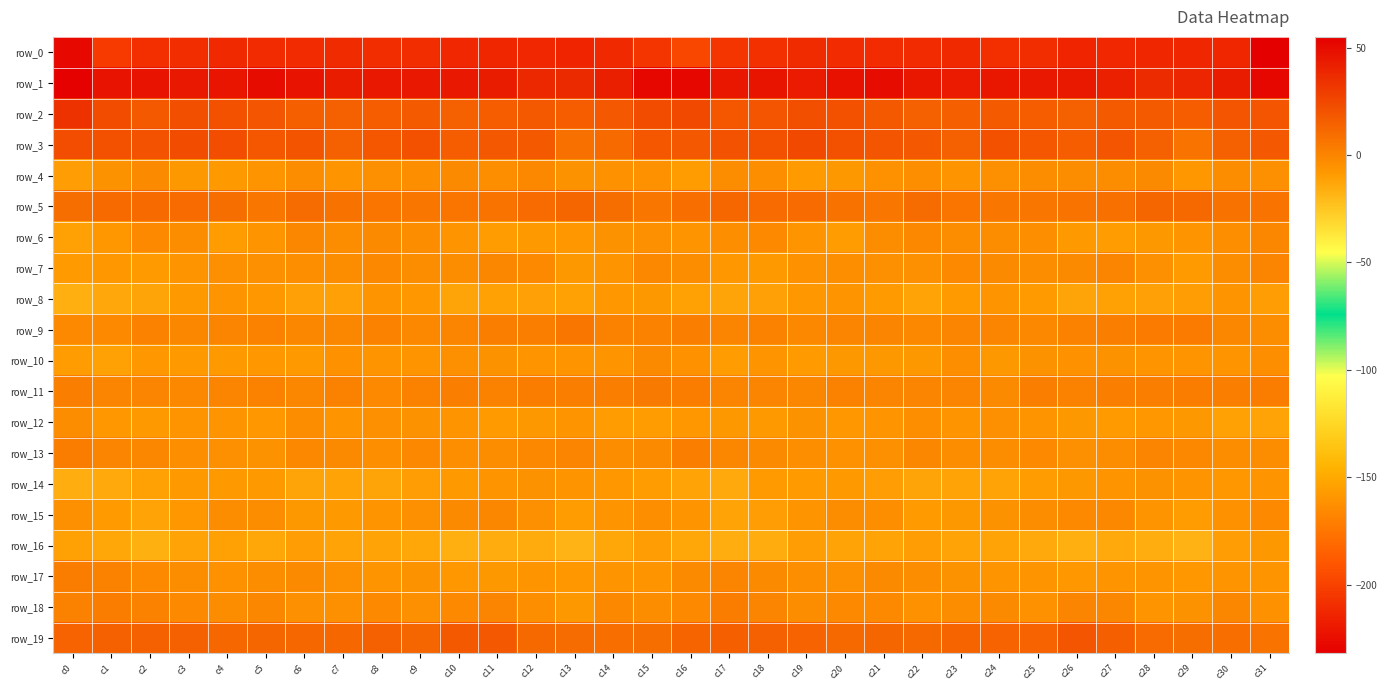

Reading left to right, transcribe all the data shown in this chart.

row_0: c0=-227.6	c1=-203.9	c2=-208.6	c3=-209.1	c4=-211.5	c5=-210.6	c6=-210.5	c7=-211.3	c8=-209.4	c9=-209.3	c10=-212.6	c11=-213.5	c12=-212.7	c13=-213.9	c14=-211.6	c15=-205.8	c16=-197.3	c17=-206.2	c18=-208.2	c19=-211.0	c20=-210.6	c21=-210.5	c22=-210.3	c23=-211.3	c24=-209.0	c25=-210.1	c26=-213.7	c27=-212.9	c28=-213.2	c29=-213.0	c30=-212.9	c31=-232.4
row_1: c0=54.3	c1=47.0	c2=46.8	c3=44.6	c4=45.5	c5=49.6	c6=47.0	c7=43.2	c8=44.8	c9=44.7	c10=44.6	c11=42.7	c12=37.8	c13=37.2	c14=41.7	c15=51.4	c16=51.6	c17=45.4	c18=46.6	c19=43.7	c20=47.6	c21=49.5	c22=45.1	c23=43.4	c24=45.0	c25=44.8	c26=43.9	c27=41.1	c28=36.7	c29=38.8	c30=43.2	c31=51.3
row_2: c0=34.2	c1=23.1	c2=18.0	c3=21.5	c4=21.2	c5=19.5	c6=15.3	c7=15.1	c8=15.8	c9=16.9	c10=14.6	c11=16.1	c12=17.6	c13=16.2	c14=18.2	c15=23.6	c16=24.5	c17=19.0	c18=19.2	c19=21.7	c20=21.1	c21=17.7	c22=14.6	c23=15.4	c24=17.0	c25=15.9	c26=14.6	c27=17.0	c28=17.3	c29=16.1	c30=19.4	c31=19.1
row_3: c0=22.7	c1=21.1	c2=20.6	c3=23.3	c4=22.9	c5=18.9	c6=19.7	c7=14.9	c8=18.8	c9=20.8	c10=16.3	c11=18.4	c12=17.8	c13=8.2	c14=10.9	c15=19.0	c16=18.5	c17=20.5	c18=21.4	c19=24.0	c20=20.9	c21=19.5	c22=18.1	c23=15.0	c24=21.1	c25=18.9	c26=16.2	c27=19.3	c28=14.7	c29=6.9	c30=14.7	c31=18.4
row_4: c0=-10.2	c1=-5.6	c2=-2.4	c3=-8.1	c4=-8.9	c5=-6.5	c6=-3.6	c7=-6.5	c8=-4.9	c9=-4.4	c10=-2.5	c11=-4.1	c12=-1.6	c13=-6.0	c14=-5.3	c15=-5.1	c16=-9.9	c17=-3.4	c18=-4.1	c19=-9.1	c20=-8.1	c21=-5.1	c22=-4.1	c23=-6.6	c24=-4.4	c25=-3.8	c26=-3.0	c27=-3.3	c28=-2.2	c29=-7.3	c30=-3.6	c31=-4.5
row_5: c0=9.5	c1=11.1	c2=11.2	c3=10.6	c4=9.2	c5=5.6	c6=9.7	c7=7.4	c8=6.5	c9=5.2	c10=6.7	c11=7.2	c12=10.5	c13=12.9	c14=9.2	c15=5.4	c16=8.9	c17=12.0	c18=10.6	c19=10.7	c20=7.6	c21=6.1	c22=10.0	c23=6.7	c24=6.0	c25=5.6	c26=7.1	c27=7.9	c28=12.5	c29=11.4	c30=7.9	c31=7.2
row_6: c0=-10.9	c1=-7.4	c2=-1.8	c3=-3.8	c4=-10.0	c5=-6.6	c6=-0.6	c7=-2.8	c8=-2.6	c9=-3.2	c10=-7.1	c11=-9.8	c12=-8.7	c13=-7.2	c14=-5.9	c15=-4.6	c16=-6.1	c17=-4.2	c18=-1.8	c19=-6.3	c20=-10.0	c21=-3.7	c22=-1.1	c23=-2.9	c24=-2.7	c25=-4.2	c26=-8.7	c27=-9.5	c28=-8.1	c29=-7.0	c30=-4.4	c31=-0.6
row_7: c0=-9.4	c1=-7.8	c2=-9.2	c3=-6.4	c4=-4.5	c5=-4.5	c6=-4.4	c7=-3.4	c8=-1.6	c9=-3.3	c10=-3.5	c11=-0.9	c12=-2.1	c13=-8.3	c14=-6.5	c15=-1.6	c16=-3.2	c17=-7.4	c18=-8.6	c19=-5.5	c20=-4.2	c21=-4.6	c22=-4.4	c23=-2.0	c24=-2.4	c25=-3.7	c26=-2.6	c27=-0.3	c28=-4.6	c29=-9.3	c30=-3.0	c31=0.2
row_8: c0=-16.6	c1=-13.4	c2=-12.8	c3=-8.7	c4=-6.7	c5=-7.6	c6=-11.3	c7=-11.2	c8=-7.1	c9=-7.7	c10=-12.3	c11=-10.8	c12=-11.5	c13=-10.9	c14=-7.5	c15=-8.2	c16=-10.7	c17=-12.4	c18=-11.4	c19=-7.5	c20=-6.6	c21=-8.9	c22=-12.2	c23=-9.4	c24=-6.4	c25=-9.4	c26=-12.4	c27=-10.6	c28=-11.6	c29=-10.2	c30=-6.8	c31=-10.4
row_9: c0=-2.0	c1=-2.0	c2=0.9	c3=-0.6	c4=-0.4	c5=0.9	c6=-1.0	c7=-0.7	c8=0.9	c9=-1.3	c10=0.2	c11=2.8	c12=2.3	c13=5.2	c14=1.3	c15=1.3	c16=2.4	c17=-0.5	c18=1.3	c19=-1.5	c20=0.5	c21=0.2	c22=-1.4	c23=0.5	c24=0.3	c25=-1.4	c26=1.7	c27=2.3	c28=3.8	c29=3.9	c30=-0.6	c31=-3.4
row_10: c0=-10.0	c1=-11.1	c2=-7.7	c3=-8.4	c4=-8.8	c5=-7.5	c6=-8.6	c7=-5.1	c8=-6.7	c9=-6.7	c10=-4.7	c11=-6.1	c12=-6.5	c13=-6.8	c14=-7.1	c15=-2.6	c16=-5.4	c17=-9.6	c18=-7.1	c19=-9.2	c20=-8.2	c21=-7.9	c22=-7.8	c23=-4.3	c24=-7.9	c25=-5.6	c26=-5.0	c27=-6.0	c28=-7.1	c29=-6.8	c30=-7.0	c31=-4.0
row_11: c0=2.7	c1=0.6	c2=0.1	c3=-1.3	c4=0.5	c5=0.7	c6=-0.5	c7=0.8	c8=-2.0	c9=0.8	c10=1.9	c11=0.8	c12=2.9	c13=2.7	c14=2.6	c15=4.4	c16=3.2	c17=0.5	c18=-0.5	c19=-0.9	c20=0.7	c21=0.5	c22=-0.2	c23=0.3	c24=-2.2	c25=2.4	c26=0.8	c27=2.1	c28=2.4	c29=3.1	c30=1.9	c31=3.2
row_12: c0=-3.7	c1=-7.6	c2=-8.4	c3=-7.2	c4=-6.2	c5=-7.7	c6=-3.8	c7=-6.4	c8=-4.8	c9=-5.8	c10=-7.1	c11=-9.4	c12=-8.1	c13=-7.0	c14=-9.7	c15=-9.8	c16=-7.8	c17=-8.3	c18=-8.4	c19=-6.0	c20=-7.4	c21=-6.1	c22=-4.0	c23=-6.3	c24=-4.8	c25=-6.3	c26=-8.1	c27=-9.3	c28=-7.3	c29=-7.9	c30=-10.6	c31=-12.0
row_13: c0=2.9	c1=0.2	c2=-0.9	c3=-3.9	c4=-4.7	c5=-5.7	c6=-1.3	c7=-2.3	c8=-3.9	c9=-1.2	c10=-4.2	c11=-3.8	c12=-1.2	c13=-0.2	c14=-3.4	c15=-2.6	c16=2.1	c17=-0.6	c18=-2.4	c19=-3.9	c20=-5.4	c21=-4.4	c22=-0.6	c23=-3.5	c24=-2.8	c25=-1.9	c26=-4.8	c27=-3.2	c28=-0.0	c29=-1.6	c30=-3.4	c31=-2.8
row_14: c0=-15.7	c1=-14.0	c2=-11.0	c3=-8.6	c4=-8.8	c5=-8.9	c6=-12.5	c7=-12.2	c8=-12.4	c9=-10.5	c10=-8.4	c11=-6.3	c12=-5.7	c13=-6.8	c14=-7.3	c15=-9.7	c16=-11.9	c17=-14.0	c18=-9.4	c19=-8.9	c20=-8.6	c21=-10.2	c22=-12.7	c23=-12.2	c24=-11.8	c25=-9.6	c26=-7.8	c27=-6.1	c28=-5.6	c29=-7.2	c30=-7.2	c31=-6.9
row_15: c0=-4.9	c1=-9.3	c2=-11.9	c3=-7.6	c4=-3.8	c5=-3.2	c6=-7.9	c7=-8.9	c8=-6.4	c9=-4.5	c10=-2.4	c11=-1.0	c12=-4.5	c13=-9.7	c14=-7.0	c15=-4.2	c16=-6.4	c17=-11.9	c18=-10.1	c19=-6.1	c20=-3.5	c21=-4.2	c22=-9.0	c23=-7.9	c24=-5.6	c25=-3.7	c26=-1.9	c27=-1.2	c28=-7.1	c29=-9.5	c30=-5.1	c31=-1.7
row_16: c0=-10.7	c1=-13.4	c2=-16.9	c3=-11.9	c4=-10.6	c5=-12.9	c6=-10.4	c7=-11.8	c8=-11.9	c9=-13.1	c10=-16.6	c11=-15.2	c12=-14.8	c13=-18.1	c14=-13.3	c15=-10.2	c16=-13.0	c17=-15.9	c18=-15.4	c19=-10.4	c20=-12.0	c21=-11.9	c22=-10.6	c23=-12.2	c24=-12.0	c25=-14.5	c26=-16.7	c27=-14.1	c28=-16.2	c29=-17.4	c30=-10.4	c31=-8.1
row_17: c0=3.4	c1=1.4	c2=-2.1	c3=-3.3	c4=-5.3	c5=-2.8	c6=-2.7	c7=-4.9	c8=-6.4	c9=-6.0	c10=-7.3	c11=-8.0	c12=-6.7	c13=-7.7	c14=-6.8	c15=-6.3	c16=-2.2	c17=-0.3	c18=-2.5	c19=-4.4	c20=-4.5	c21=-2.4	c22=-3.6	c23=-5.8	c24=-6.2	c25=-6.5	c26=-7.7	c27=-7.2	c28=-6.9	c29=-7.3	c30=-6.7	c31=-7.0
row_18: c0=1.6	c1=3.4	c2=1.1	c3=-1.9	c4=-3.5	c5=-0.5	c6=-4.5	c7=-4.8	c8=-1.6	c9=-4.9	c10=-2.1	c11=0.5	c12=-4.1	c13=-8.3	c14=-1.5	c15=-3.2	c16=-1.6	c17=3.4	c18=-0.5	c19=-3.4	c20=-1.8	c21=-1.8	c22=-5.4	c23=-3.4	c24=-2.2	c25=-5.1	c26=-0.1	c27=-0.6	c28=-6.7	c29=-5.9	c30=-1.0	c31=-5.1
row_19: c0=14.0	c1=15.1	c2=14.2	c3=14.9	c4=12.0	c5=12.6	c6=12.0	c7=12.2	c8=14.1	c9=12.5	c10=17.7	c11=18.1	c12=11.7	c13=9.6	c14=9.0	c15=9.2	c16=13.4	c17=15.2	c18=14.3	c19=14.1	c20=11.5	c21=12.9	c22=11.6	c23=13.3	c24=13.7	c25=13.6	c26=19.2	c27=15.6	c28=10.2	c29=9.5	c30=8.7	c31=7.4